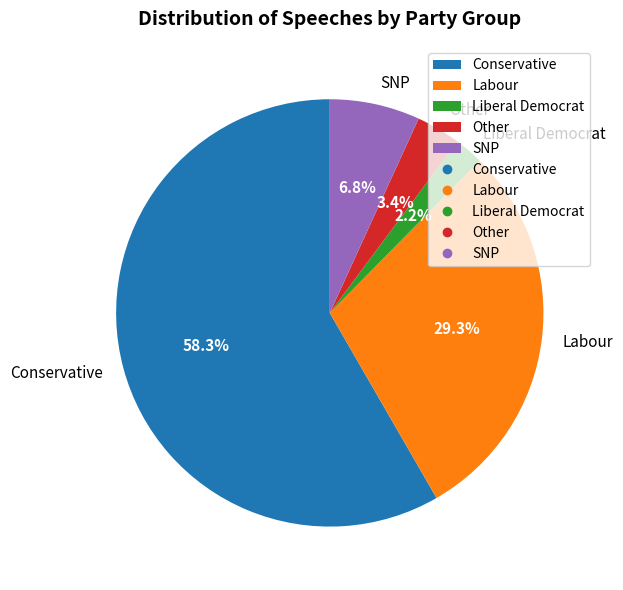

Does Conservative represent more than half of the total?

Yes